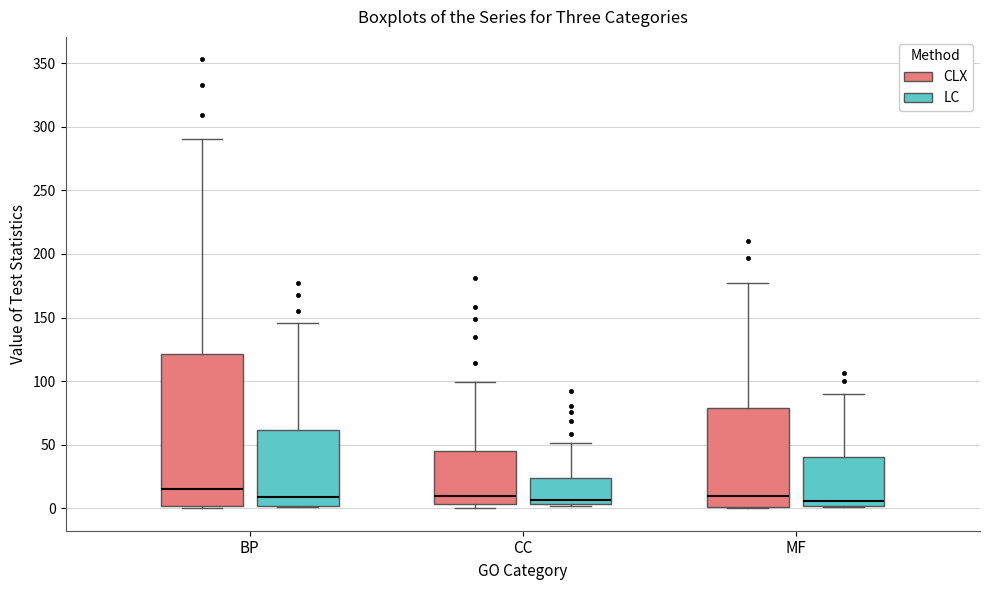

Reading left to right, read every box against the y-axis: the position of its median line, the range the box covers, and the ends of its whiskers. The values are not printed on the chart, so give them approximately, as read against the axis.

BP (CLX): median 15, box 0 to 120, whiskers 0 to 290
BP (LC): median 10, box 0 to 60, whiskers 0 to 145
CC (CLX): median 10, box 5 to 45, whiskers 0 to 100
CC (LC): median 5 (just above the box's lower edge), box 5 to 25, whiskers 0 to 50
MF (CLX): median 10, box 0 to 80, whiskers 0 to 175
MF (LC): median 5, box 0 to 40, whiskers 0 to 90